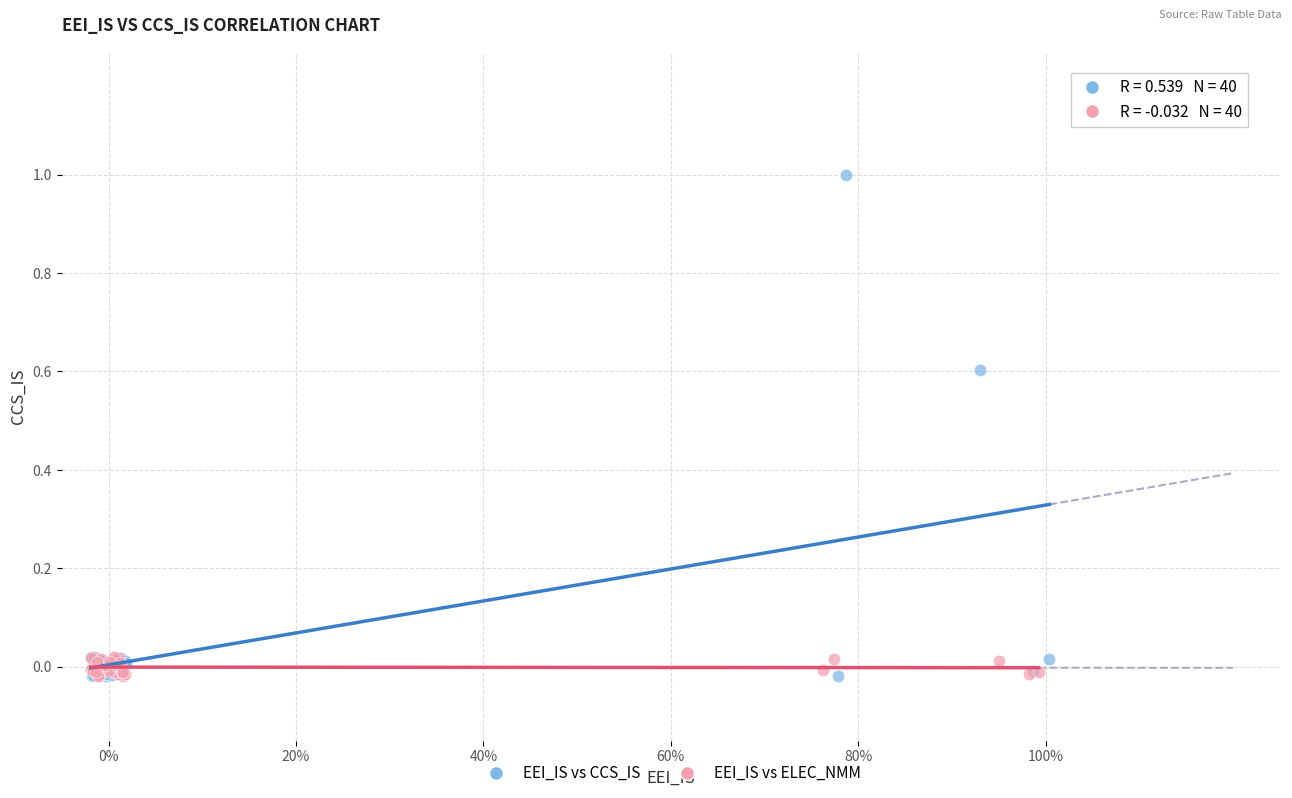

Which series reaches the maximum Y coordinate?

EEI_IS vs CCS_IS